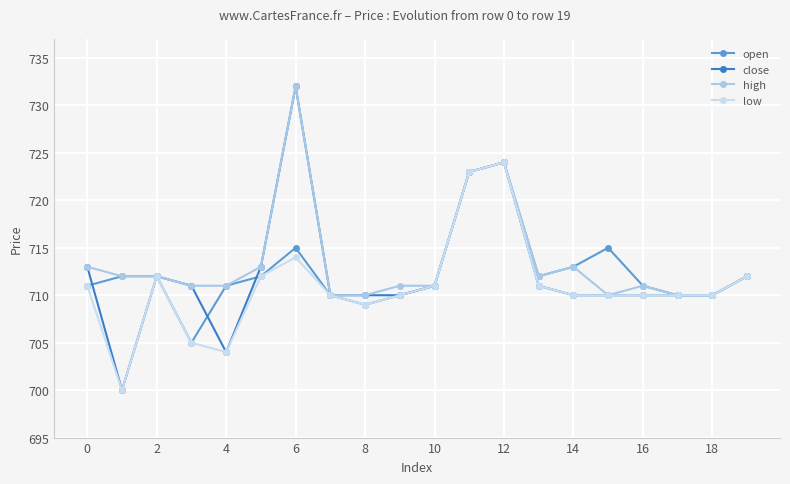

At which label does low reach its peak?

12